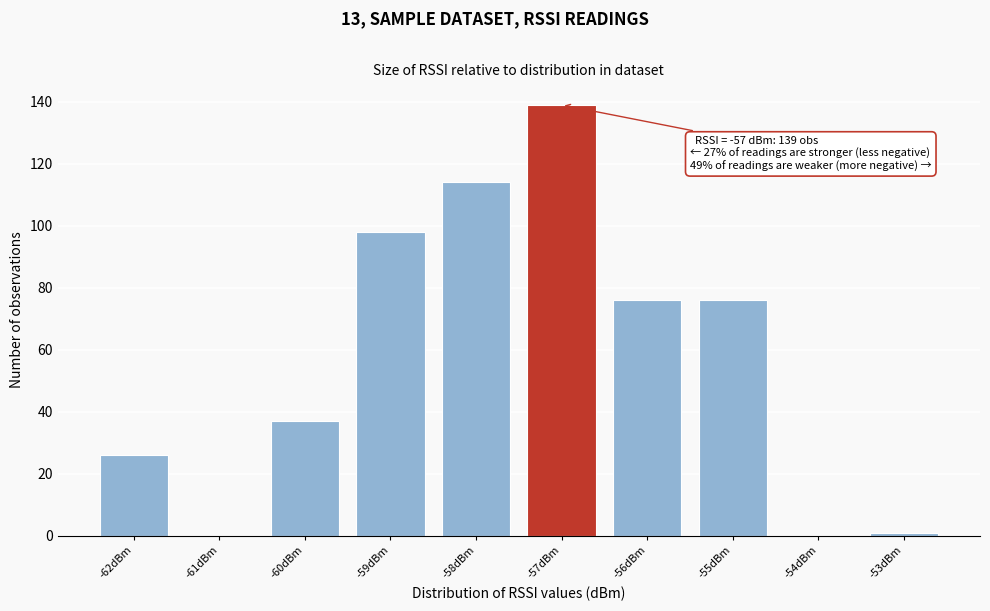

Over which range of the x-axis is the bar tallest?

-57.5 to -56.5